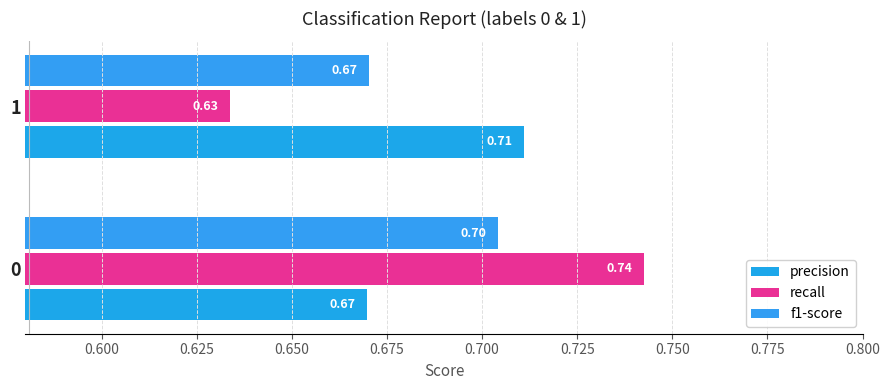

Which category has the highest value across all series?

0